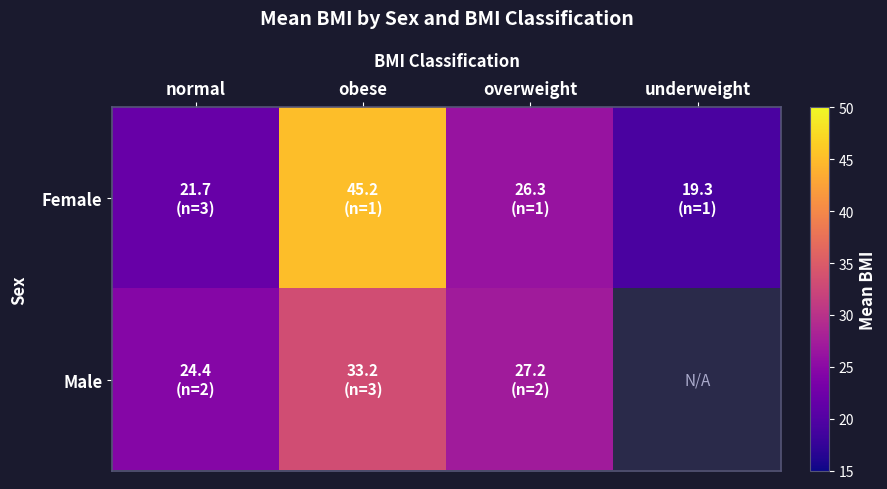

What is the difference between the Female values at overweight and obese?

18.9